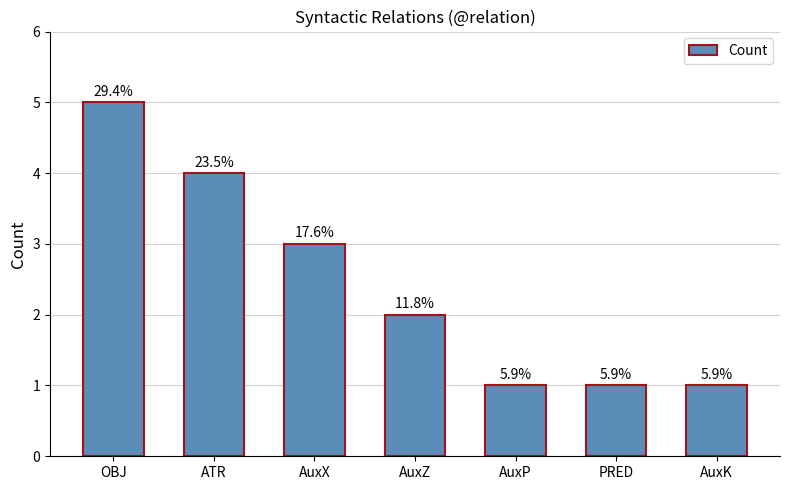

Which label corresponds to the largest value in the chart?

OBJ